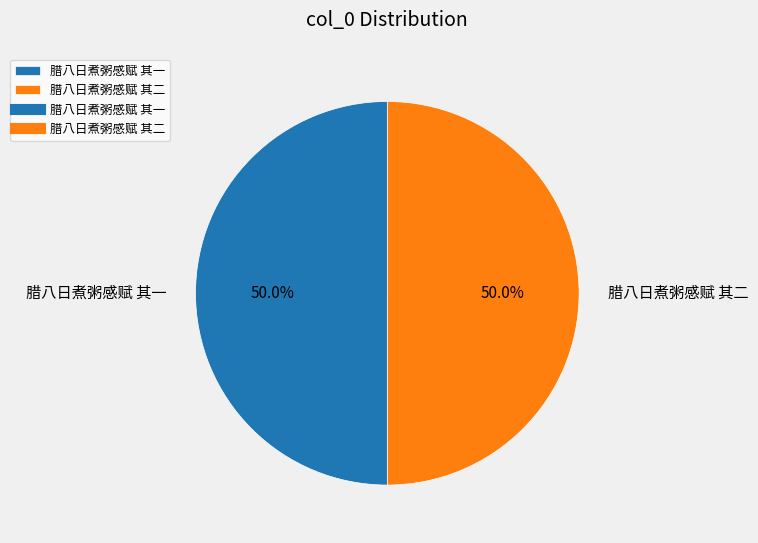

What portion of the pie excludes 腊八日煮粥感赋 其一?

50.0%